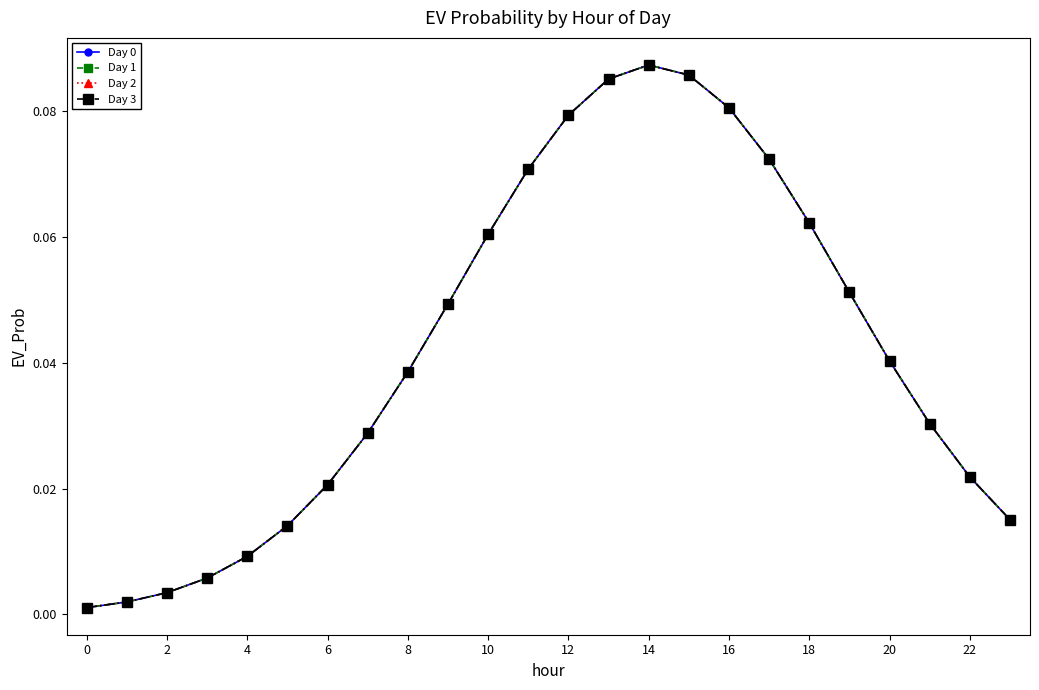

Does the chart have visible grid lines?

No